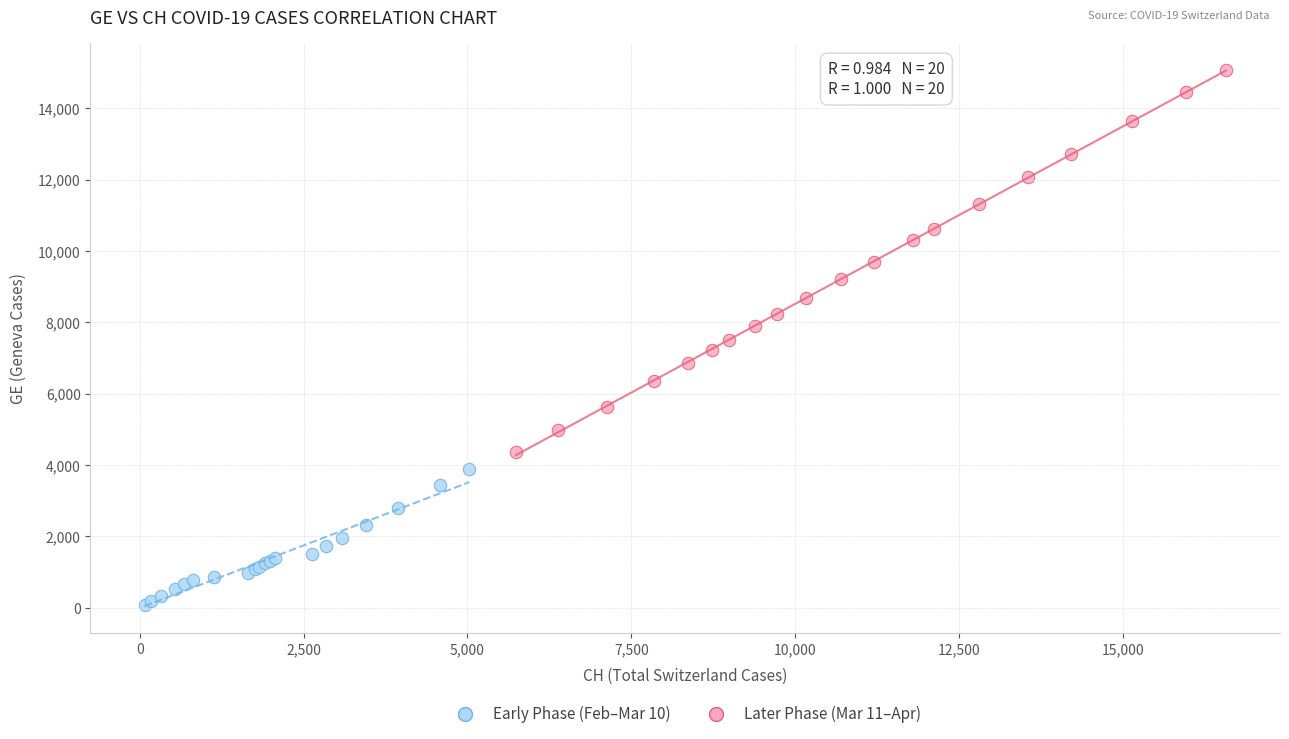

Which series contains the highest Y value?

Later Phase (Mar 11–Apr)